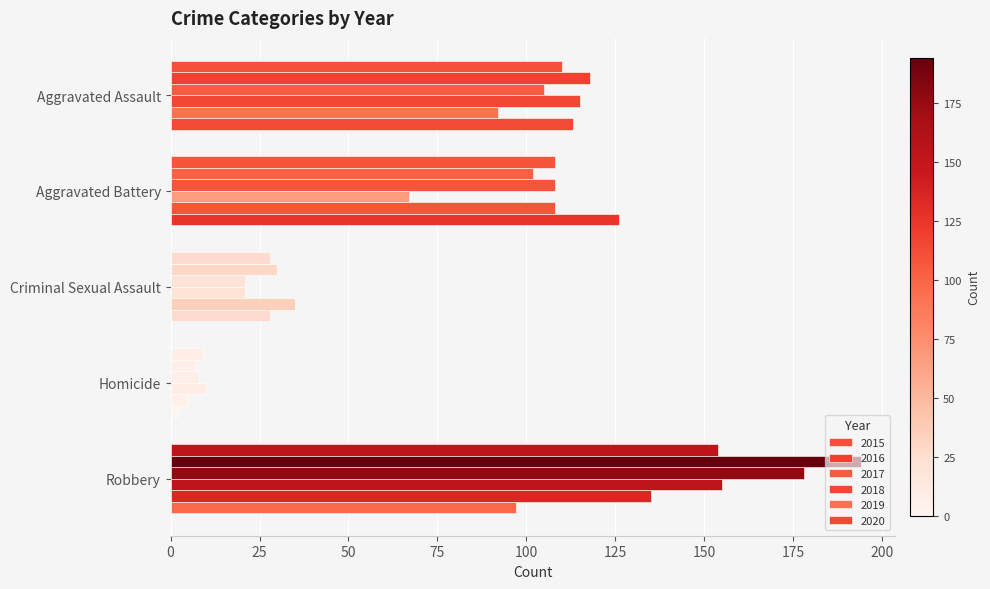

How many values in the 2019 series are below 92?

2